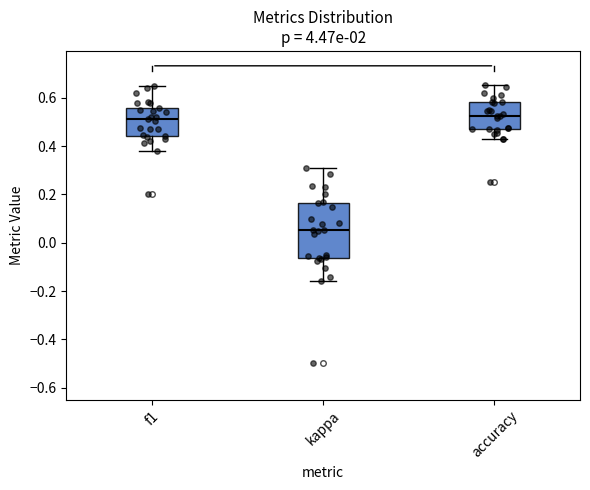

Reading left to right, transcribe this box plot: for each box, give where its median line is, the range the box spans, and where its two whiskers end, as read against the y-axis. The values are not printed on the chart, so give them approximately, as read against the axis.

f1: median 0.52, box 0.44 to 0.56, whiskers 0.38 to 0.64
kappa: median 0.06, box -0.06 to 0.16, whiskers -0.16 to 0.32
accuracy: median 0.52, box 0.48 to 0.58, whiskers 0.42 to 0.66